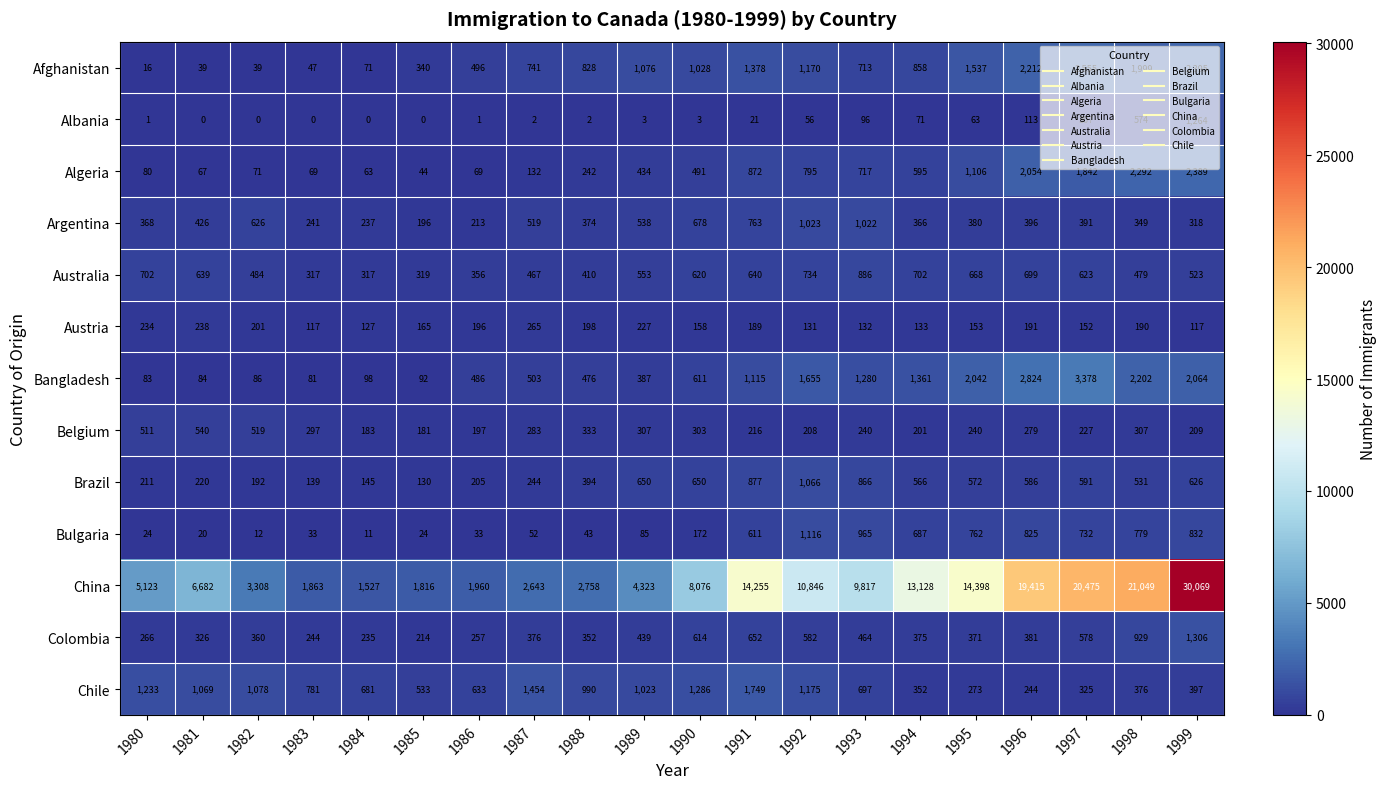

Count the number of data series in this chart.

13